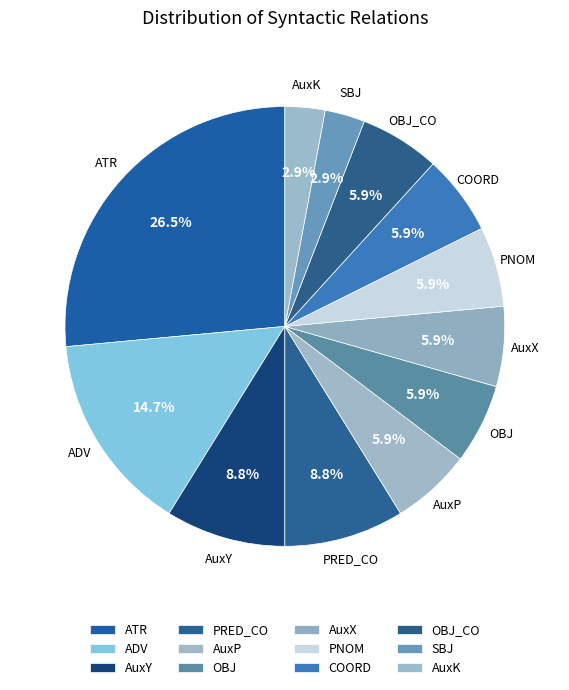

How many slices are in this pie chart?

12